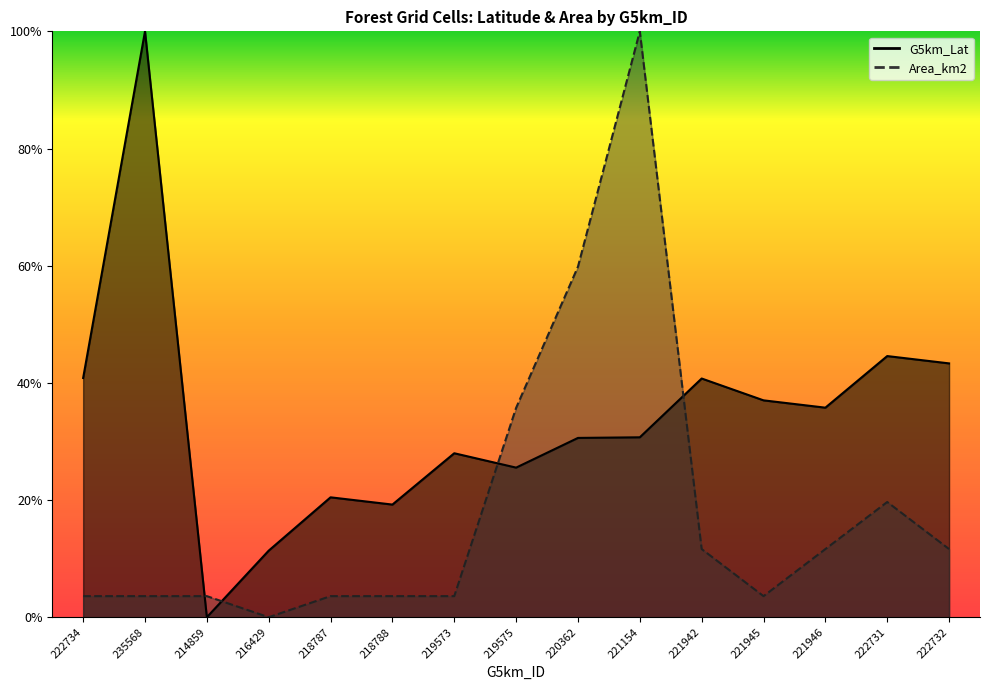

Rank the series at 221942 from highest to lowest value.

G5km_Lat, Area_km2